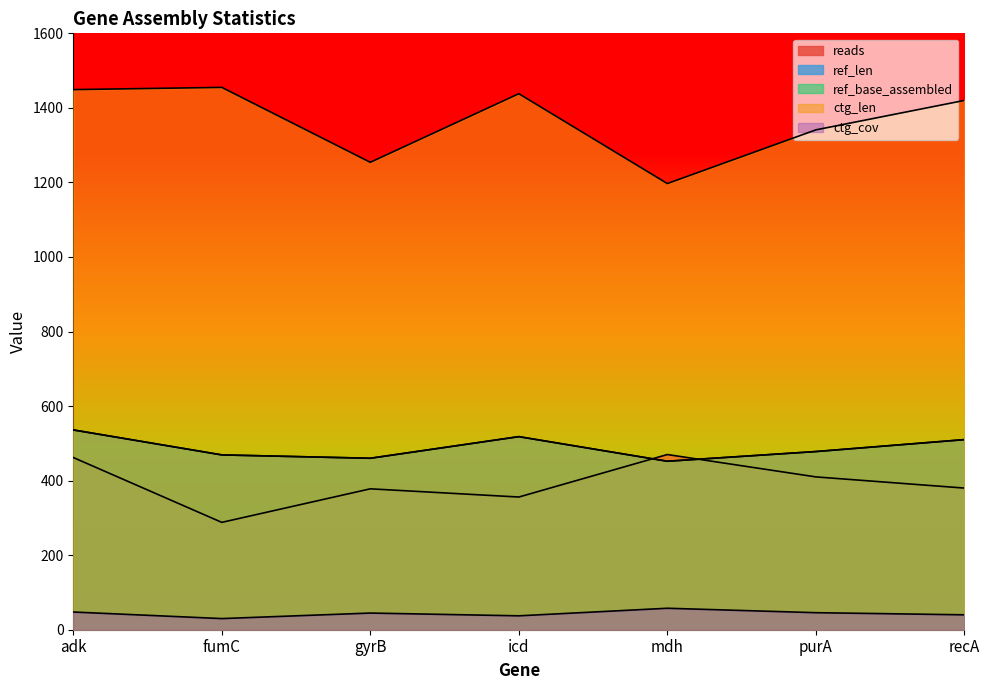

Rank the series by their maximum value, from lowest to highest.

ctg_cov, reads, ref_len, ref_base_assembled, ctg_len